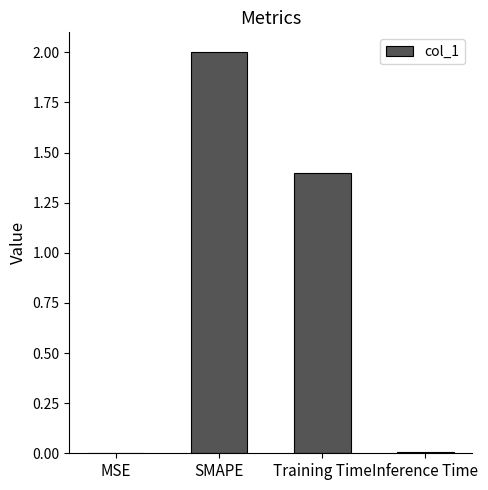

What is the maximum value shown in the chart?

2.0